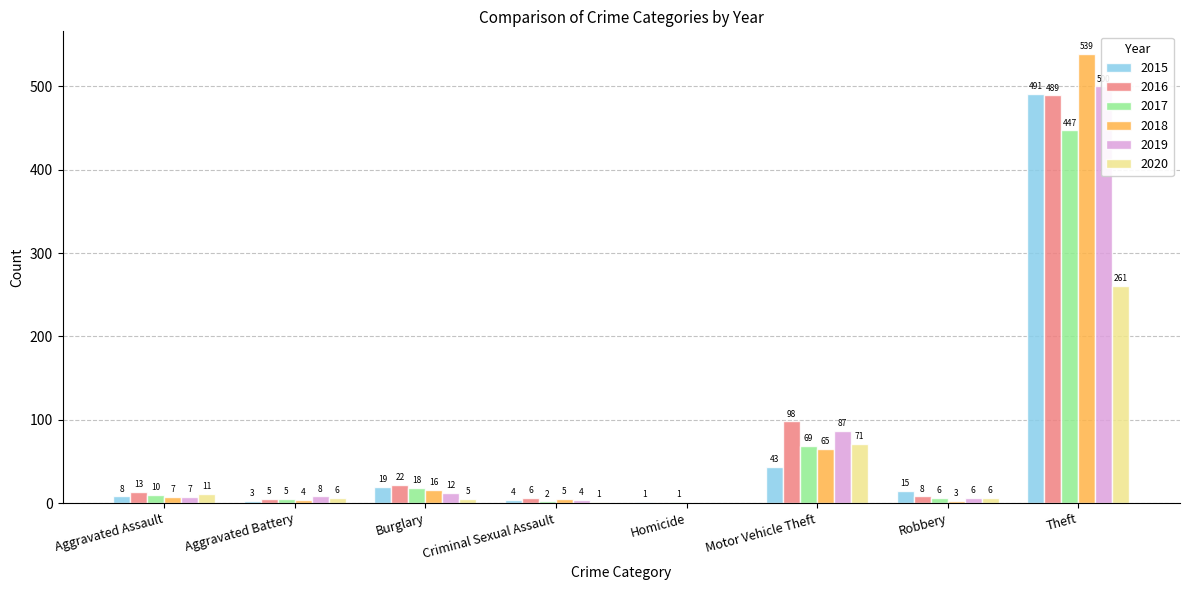

How many groups of bars are there?

8